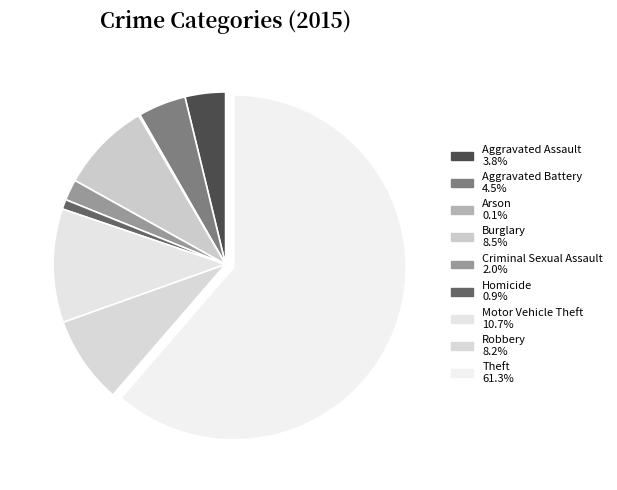

Is it true that Theft is 72% of the pie?

False